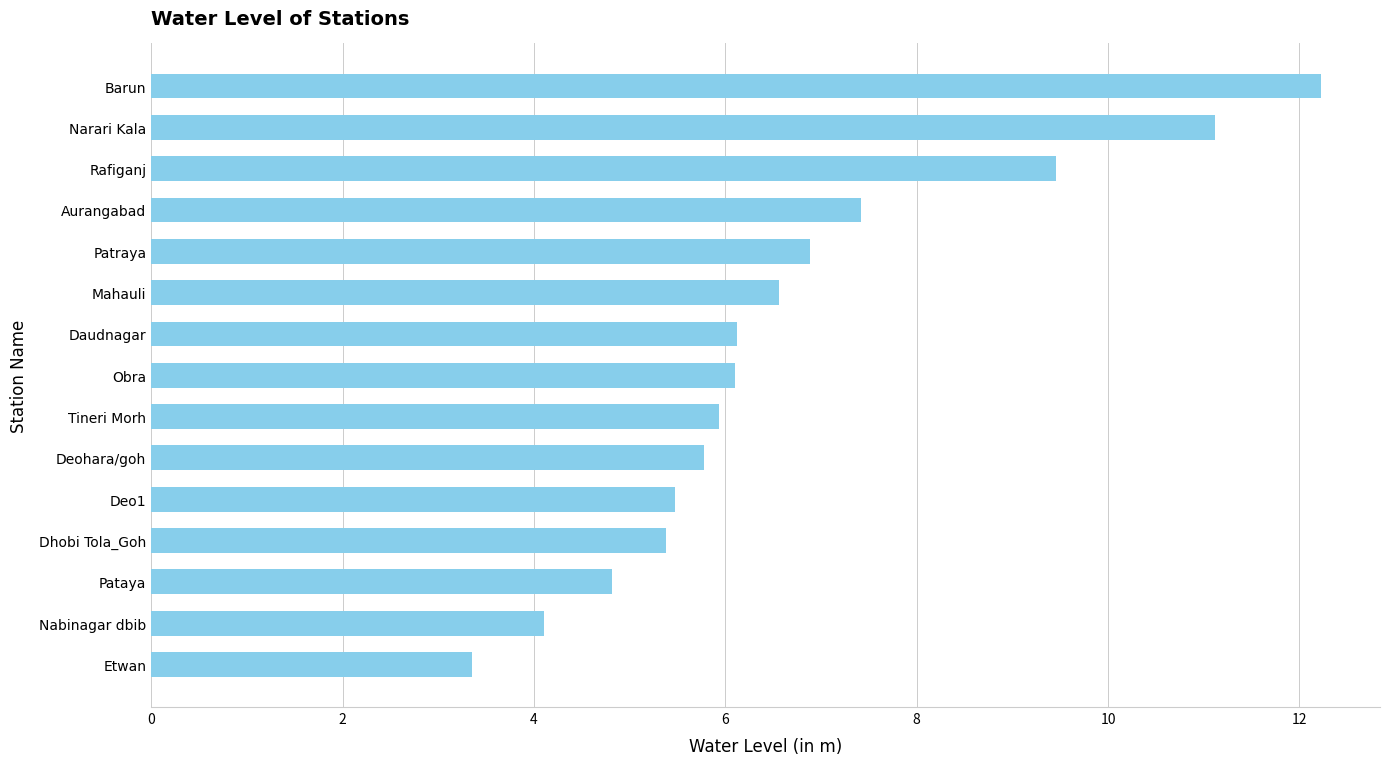

The chart shows a value of 5.9 at Tineri Morh. True or false?

True